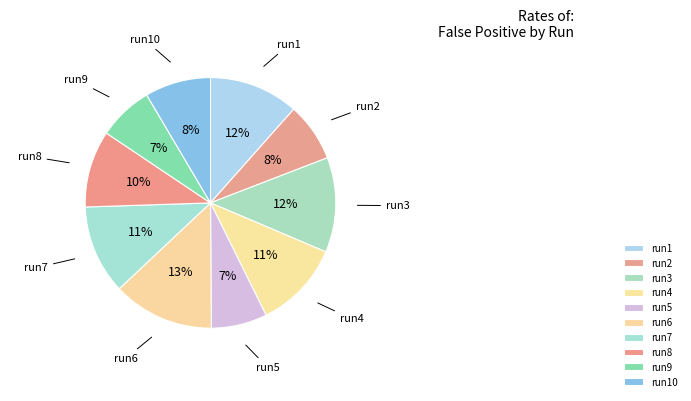

Does any single category account for the majority?

No